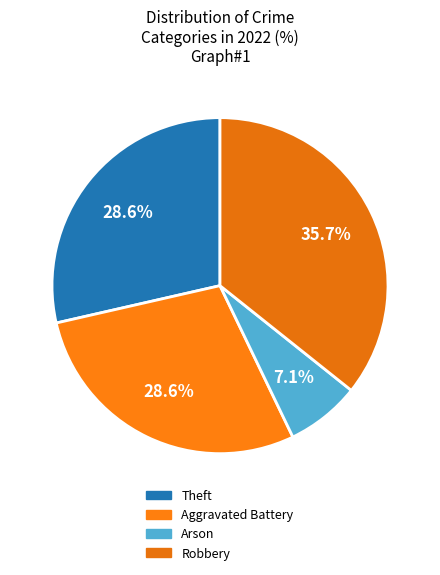

How many segments does this pie chart have?

4